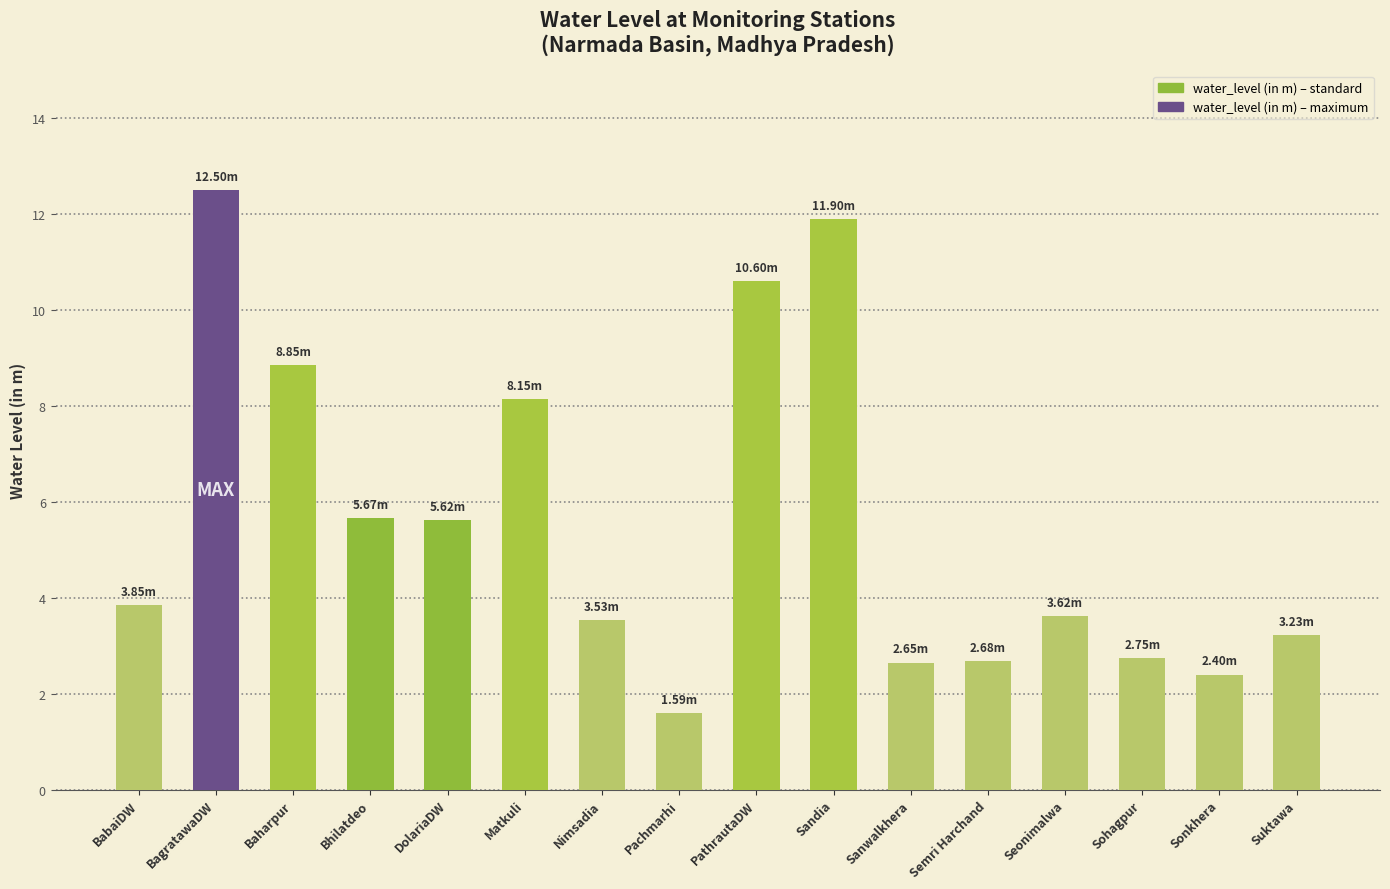

The chart shows a value of 3.4 at Bhilatdeo. True or false?

False